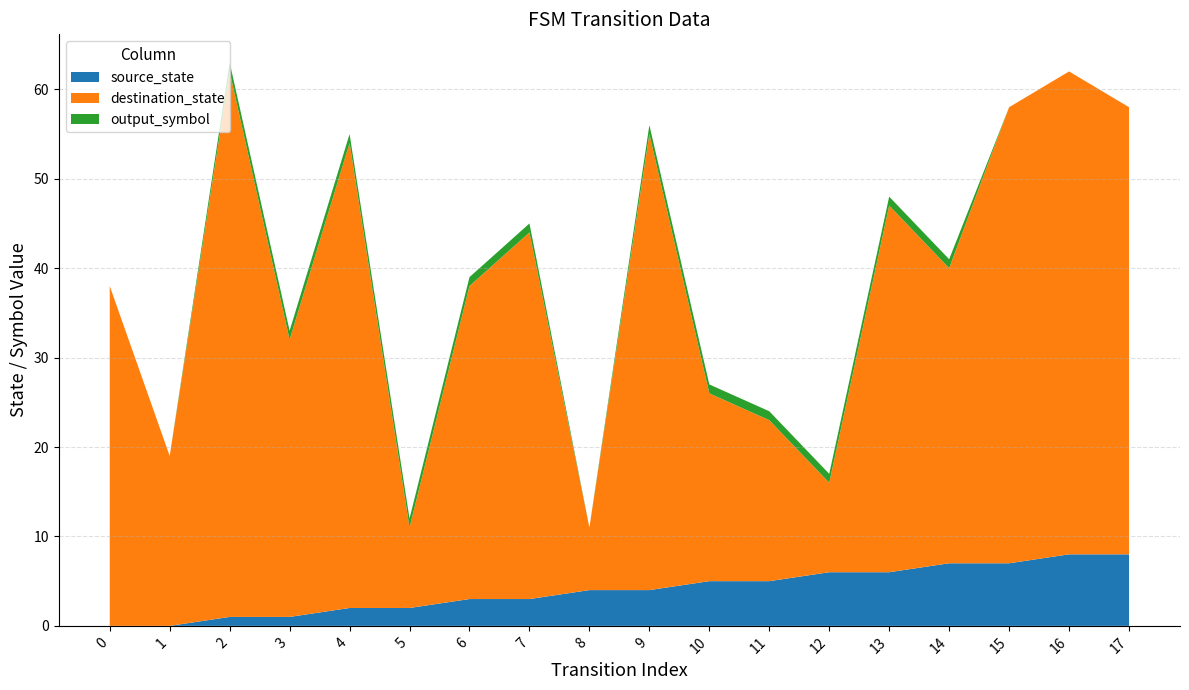

The value of destination_state at 6 is 57. True or false?

False